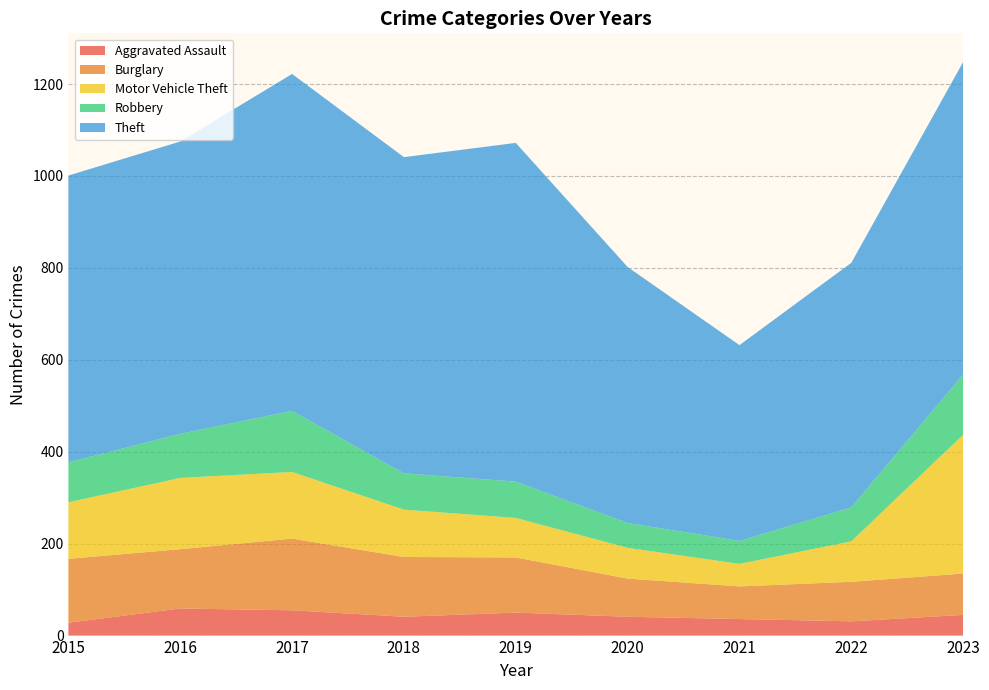

Reading left to right, list all the values displayed in this chart.

Aggravated Assault: 28	59	55	41	50	41	36	31	45
Burglary: 139	129	156	130	120	83	71	86	90
Motor Vehicle Theft: 123	155	145	103	86	67	49	88	302
Robbery: 87	96	133	79	79	54	50	74	131
Theft: 624	636	733	688	737	557	426	532	680